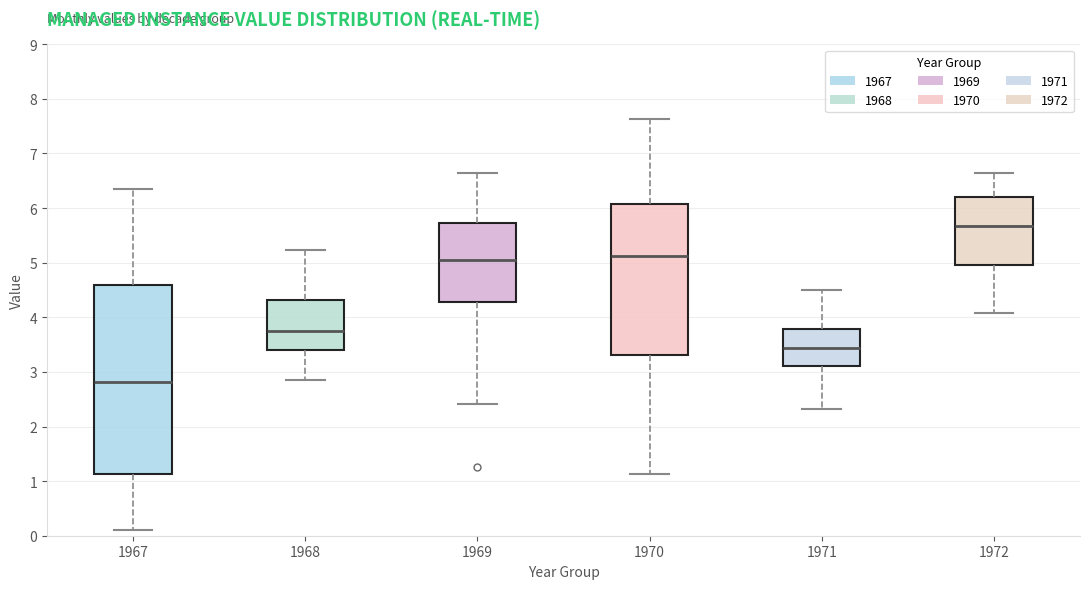

Which box has the highest median line?

1972